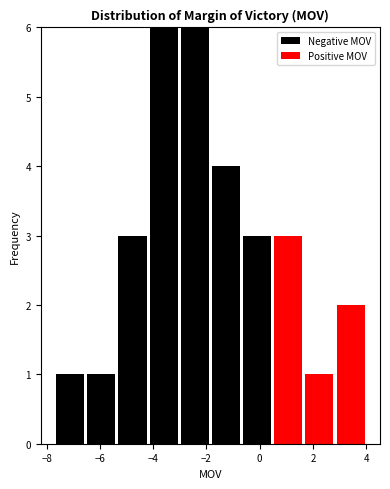

What is the total height of the stacked bar covering 2.8 to 4.0 on the x-axis? Neither the bar edges nor the heights are printed on the chart, so give them approximately, as read against the axes.

2